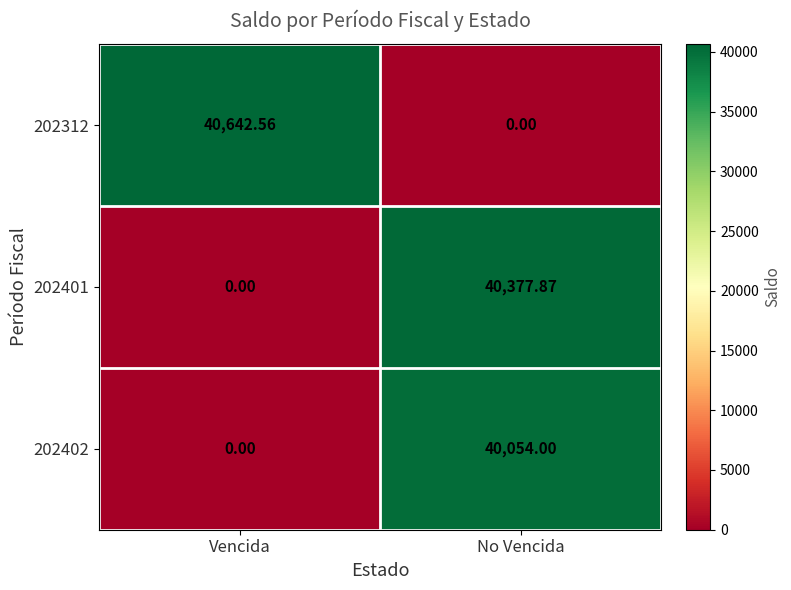

At which label is 202401 closest to 20188?

Vencida